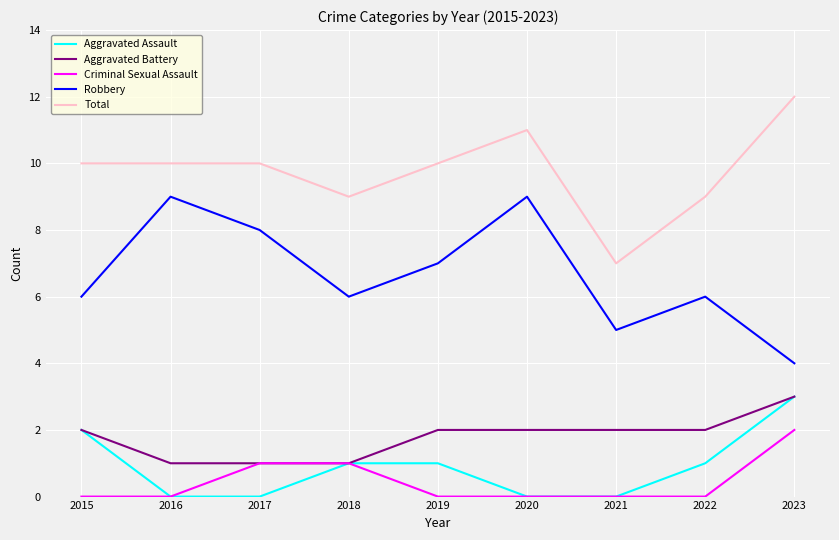

At which category is the sum across all series the highest?

2023